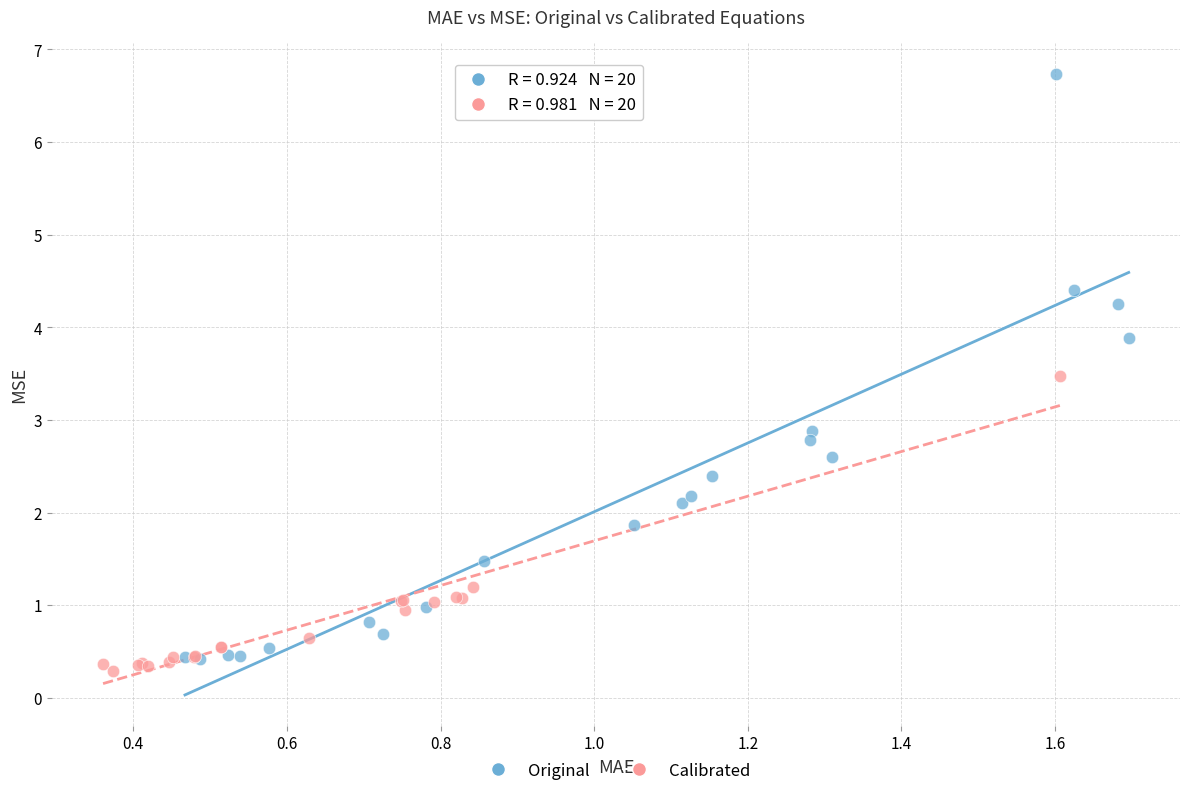

Which series has the widest spread of Y values?

Original